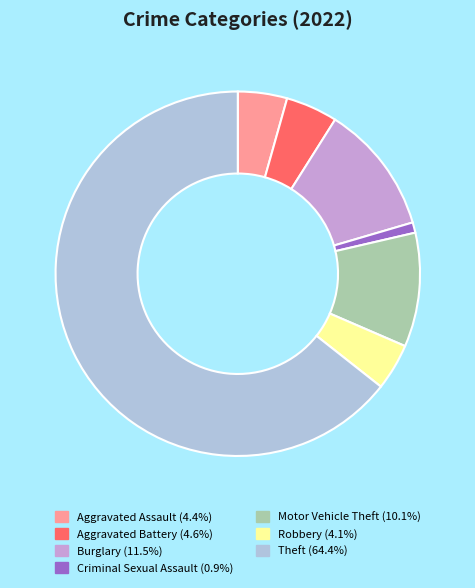

Does any single category account for the majority?

Yes